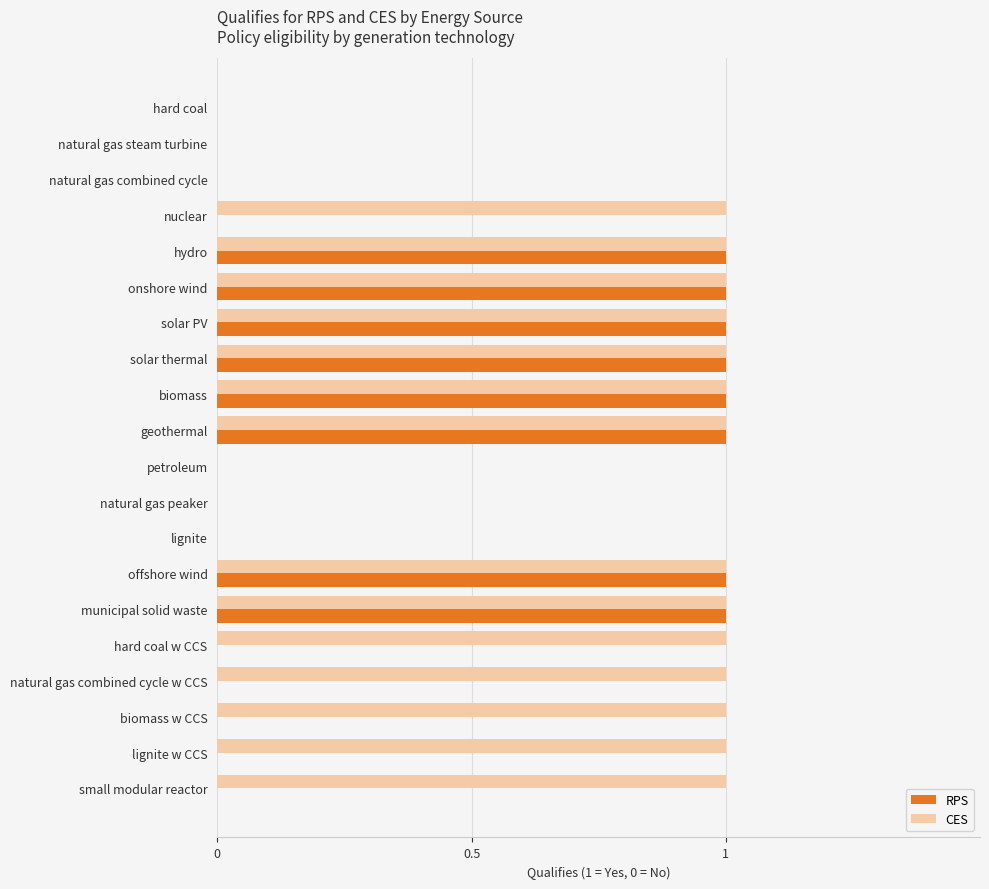

Count the number of data series in this chart.

2